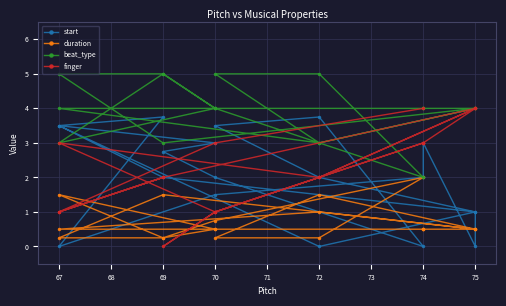

Rank the series at 75 from lowest to highest value.

start, duration, beat_type, finger